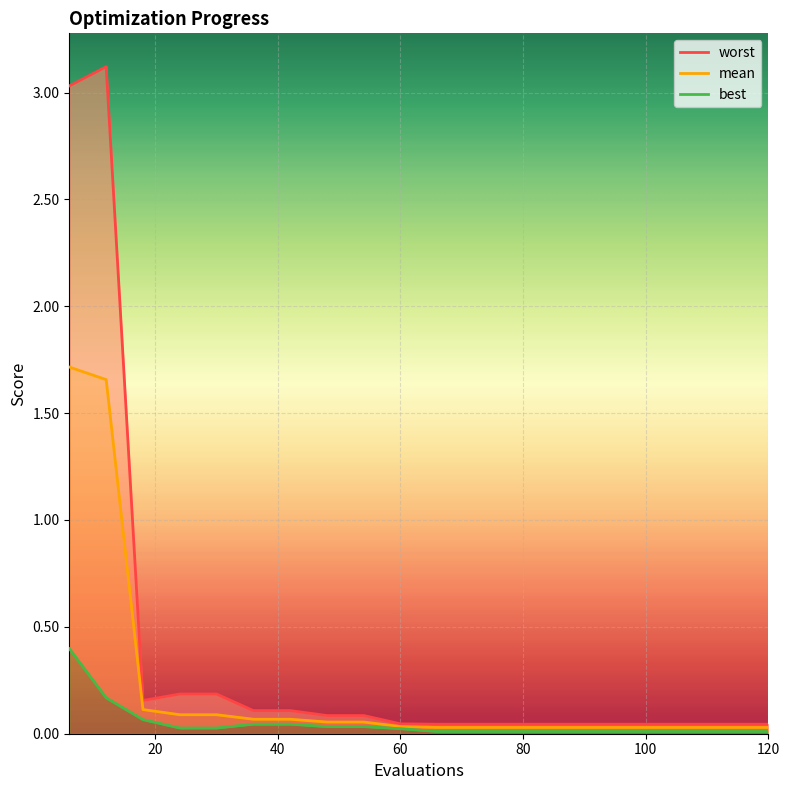

Which series has the largest total across all categories?

worst